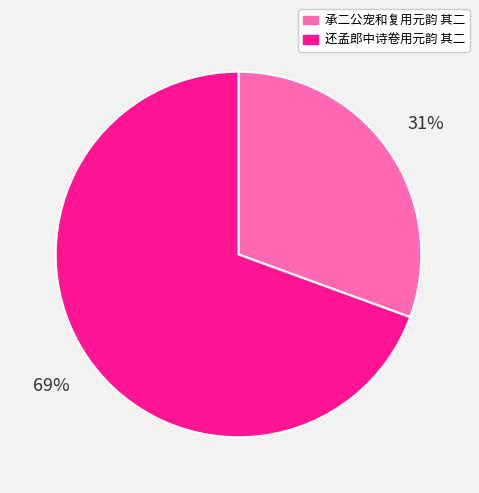

What percentage is the 承二公宠和复用元韵 其二 slice, to the nearest percent?

31%